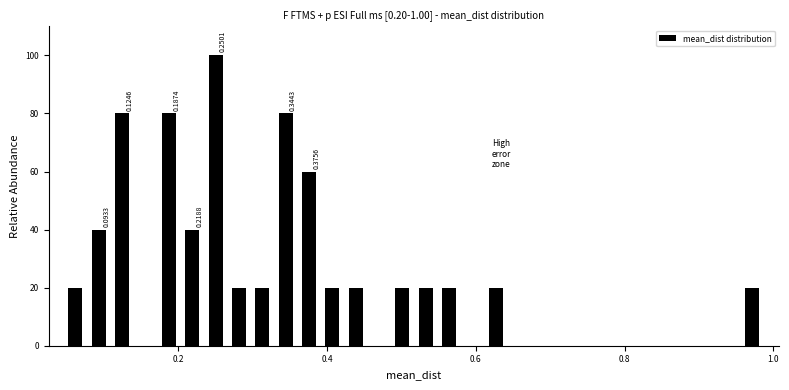

Around what value on the x-axis is the tallest bar? Give the approximate position of its centre, as read against the axis.

0.26